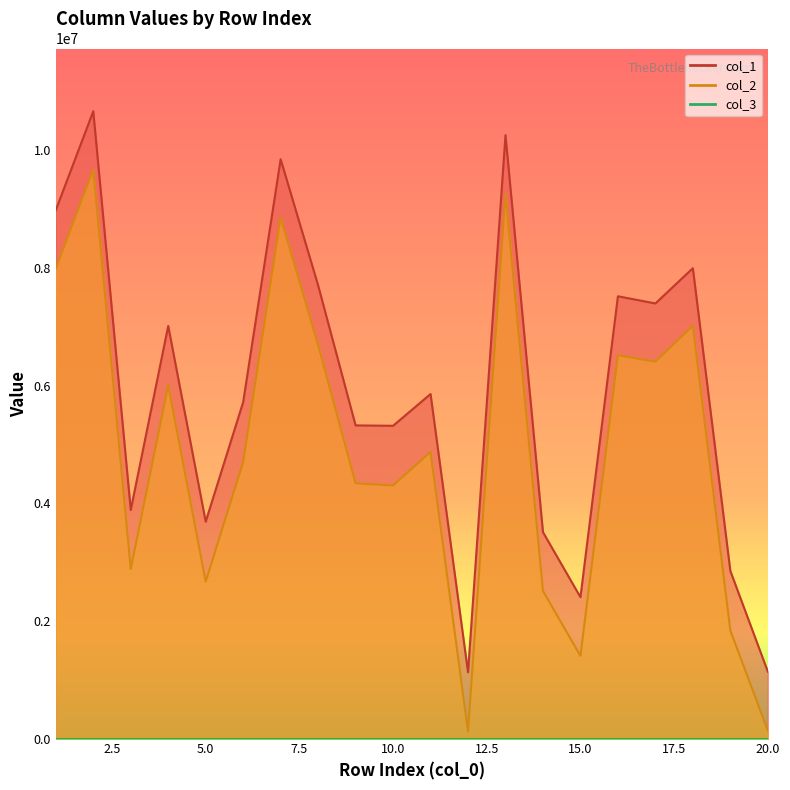

At how many categories does at least one series exceed 6386034?

9